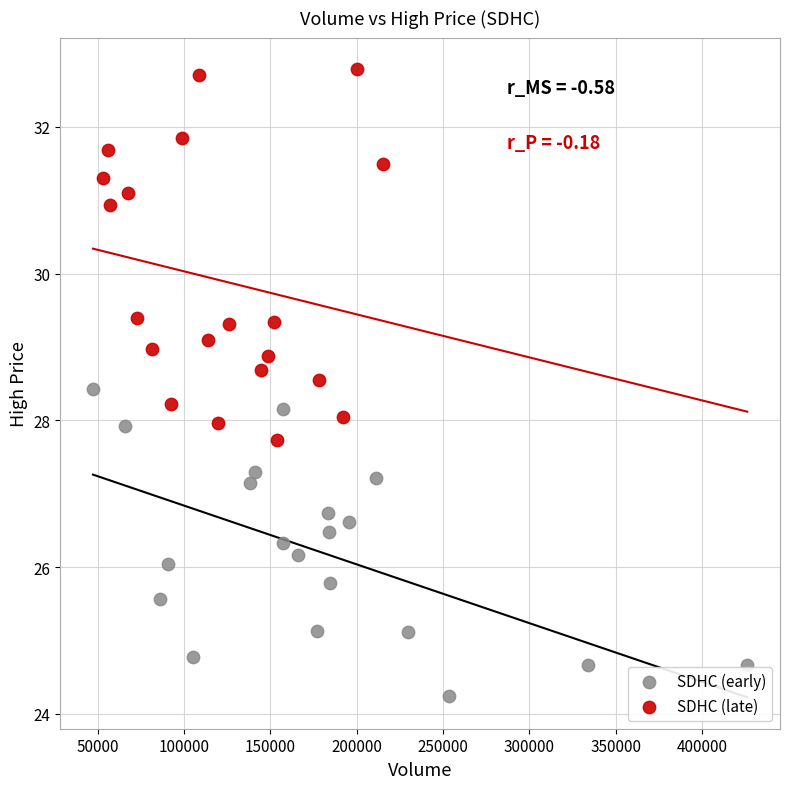

Which series contains the highest Y value?

SDHC (late)